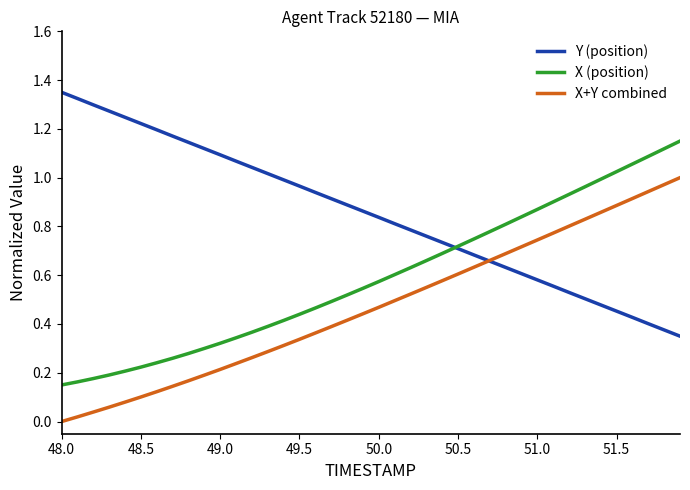

Rank the series by their average value, from lowest to highest.

X+Y combined, X (position), Y (position)